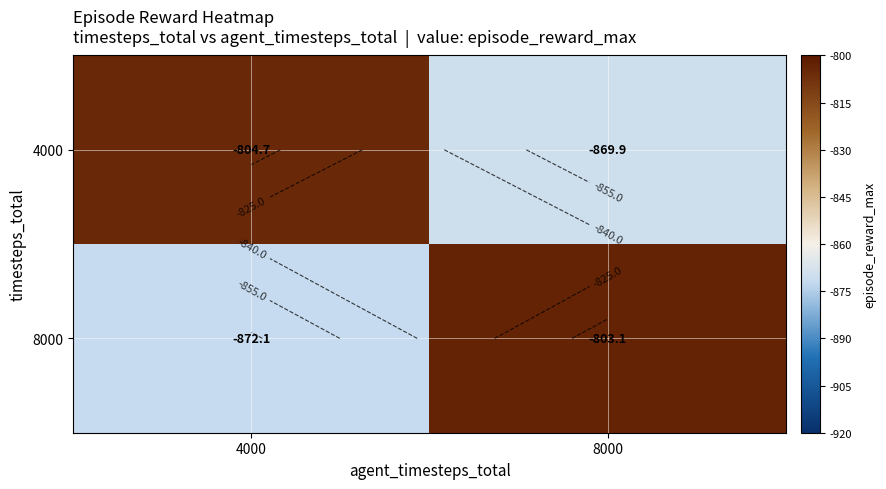

What is the difference between the highest and lowest values at 4000?

67.4